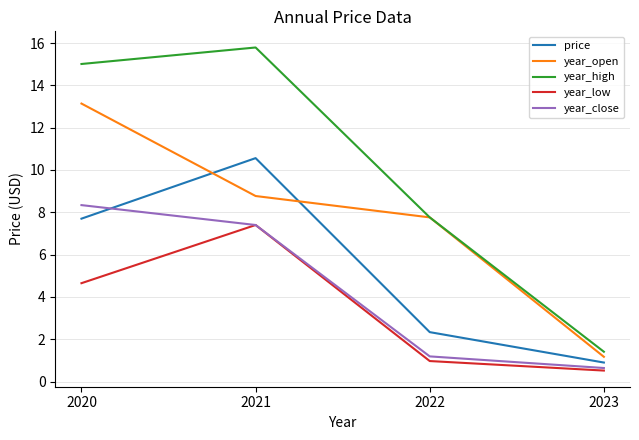

Which series has the largest total across all categories?

year_high